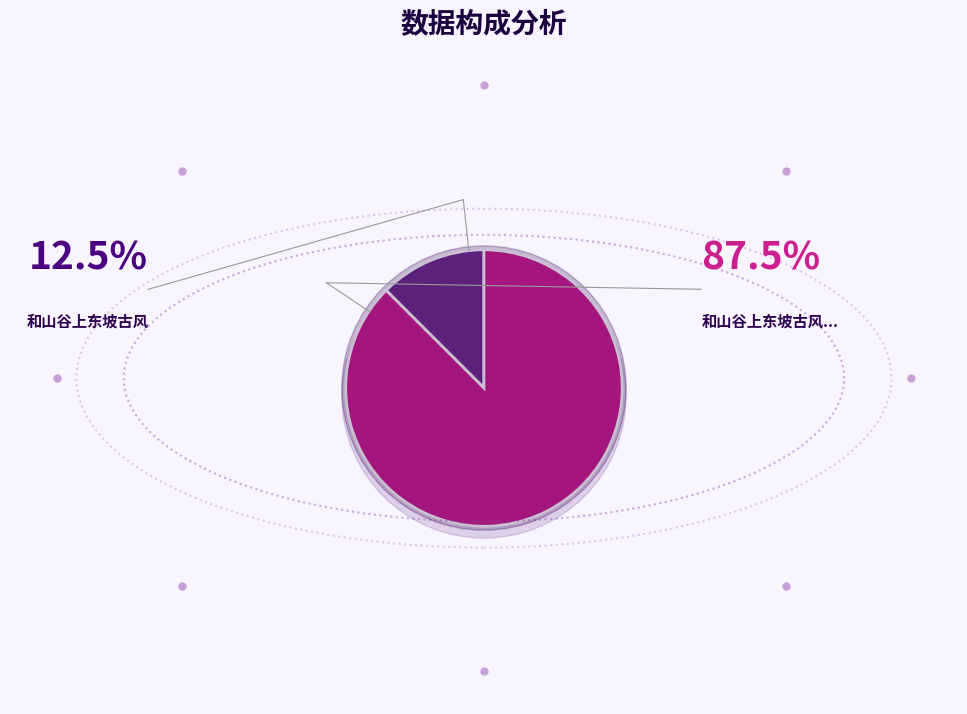

How many slices are in this pie chart?

2